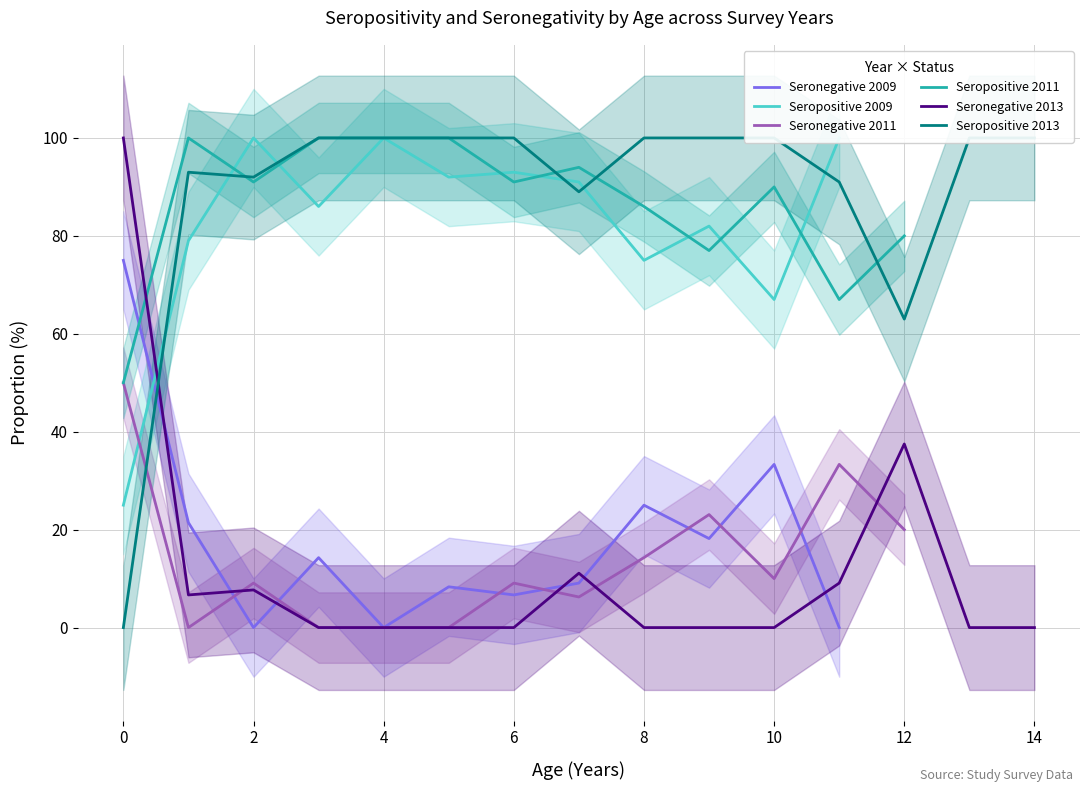

The value of Seropositive 2011 at 12 is 125.7. True or false?

False